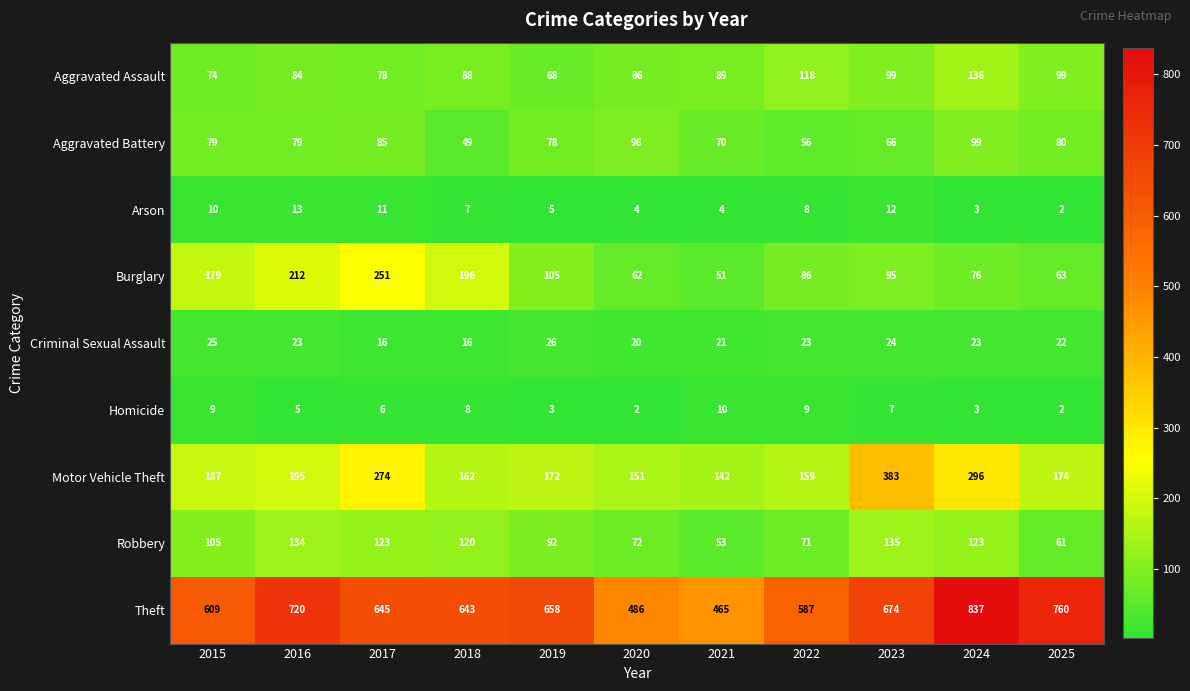

Is it true that Robbery equals 123 at 2017?

True